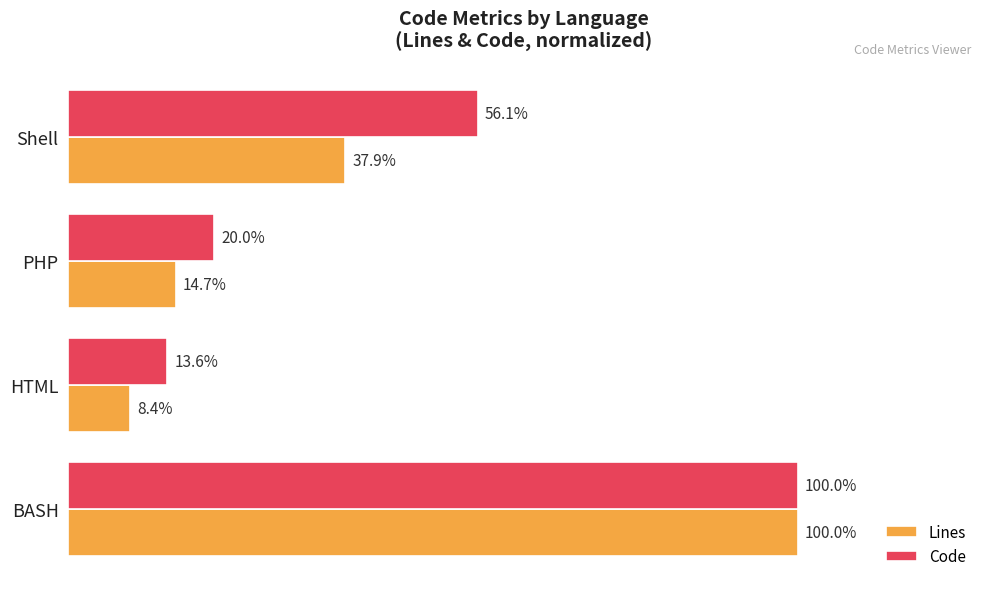

At which label is Lines closest to 54?

Shell